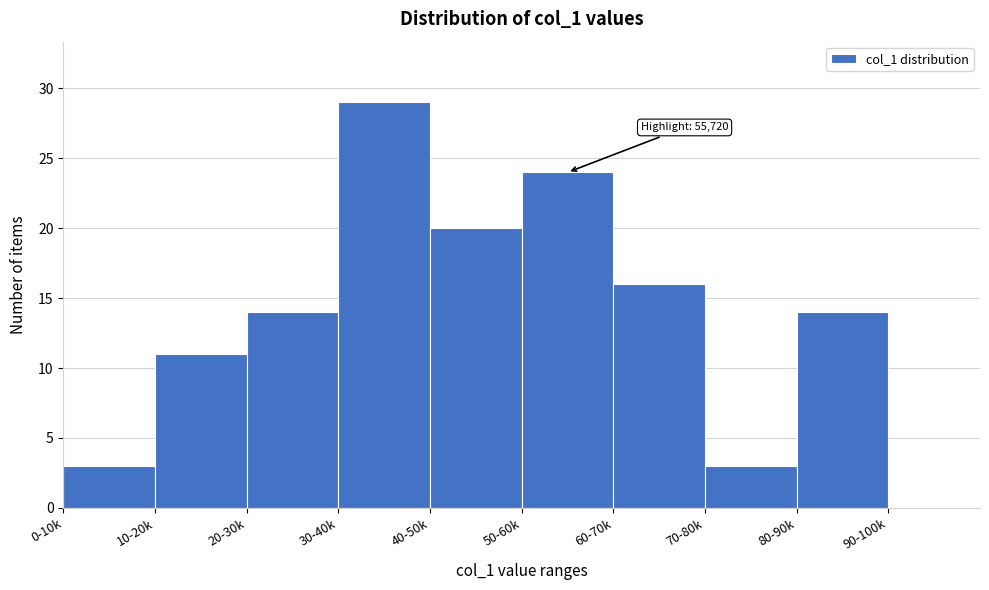

Reading left to right, extract all data points from this chart.

0-10k=3	10-20k=11	20-30k=14	30-40k=29	40-50k=20	50-60k=24	60-70k=16	70-80k=3	80-90k=14	90-100k=0